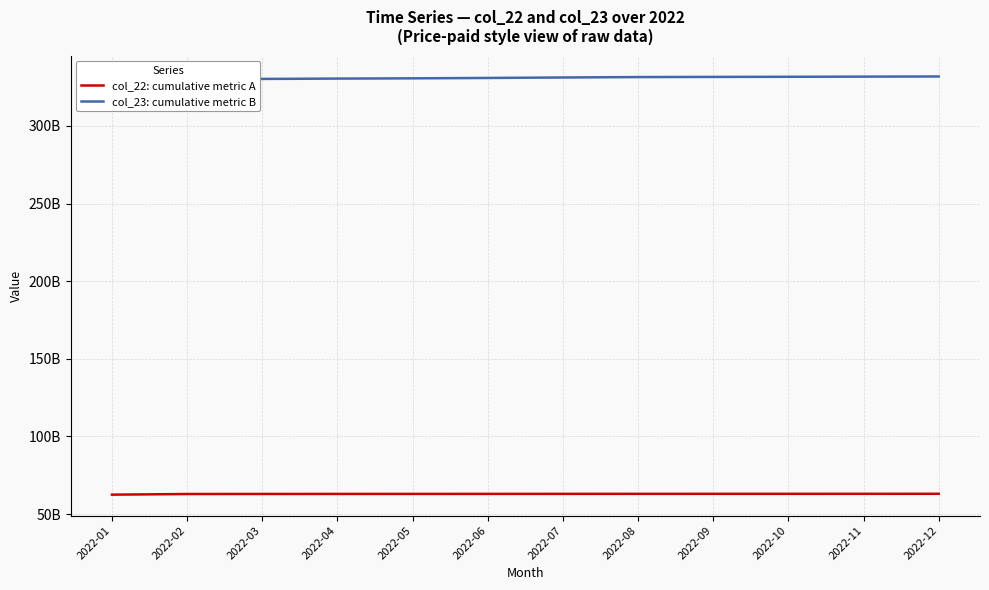

Reading left to right, what are all the values shown in this chart?

col_22: cumulative metric A: 2022-01=62529716184	2022-02=62947766648	2022-03=62978972312	2022-04=63001376232	2022-05=63014590160	2022-06=63030274224	2022-07=63041136320	2022-08=63055988936	2022-09=63066025520	2022-10=63070000000	2022-11=63080000000	2022-12=63090000000
col_23: cumulative metric B: 2022-01=323486797335	2022-02=329874879329	2022-03=330224652014	2022-04=330437826755	2022-05=330599085087	2022-06=330844625381	2022-07=331152322818	2022-08=331413416905	2022-09=331513056157	2022-10=331600000000	2022-11=331700000000	2022-12=331800000000